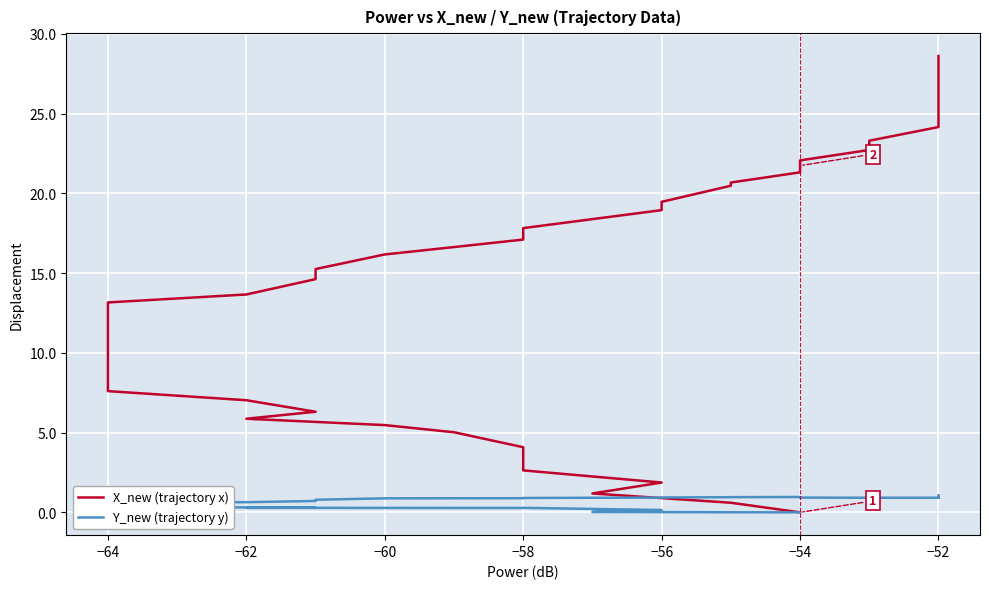

List the series in order of their overall mean, highest first.

X_new (trajectory x), Y_new (trajectory y)